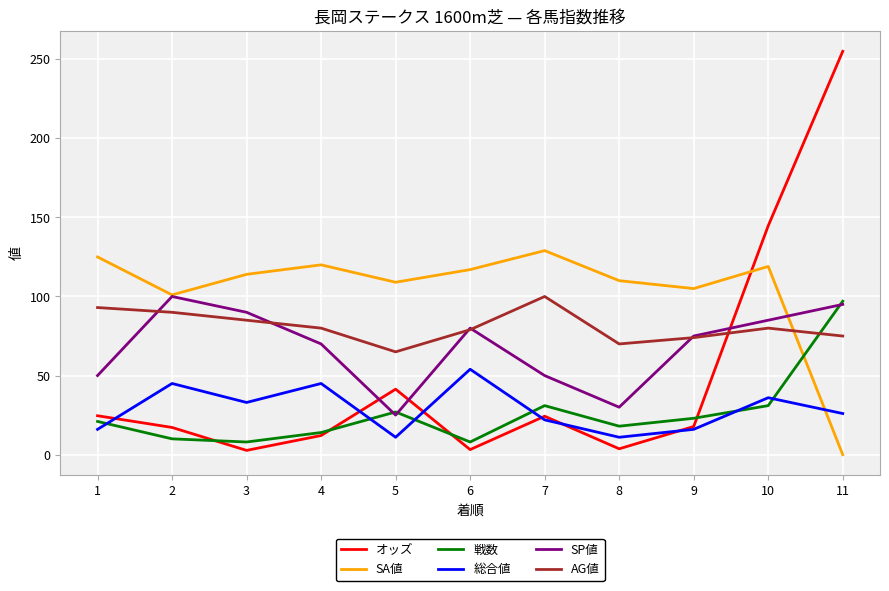

The 戦数 series shows 21.0 at 1. True or false?

True